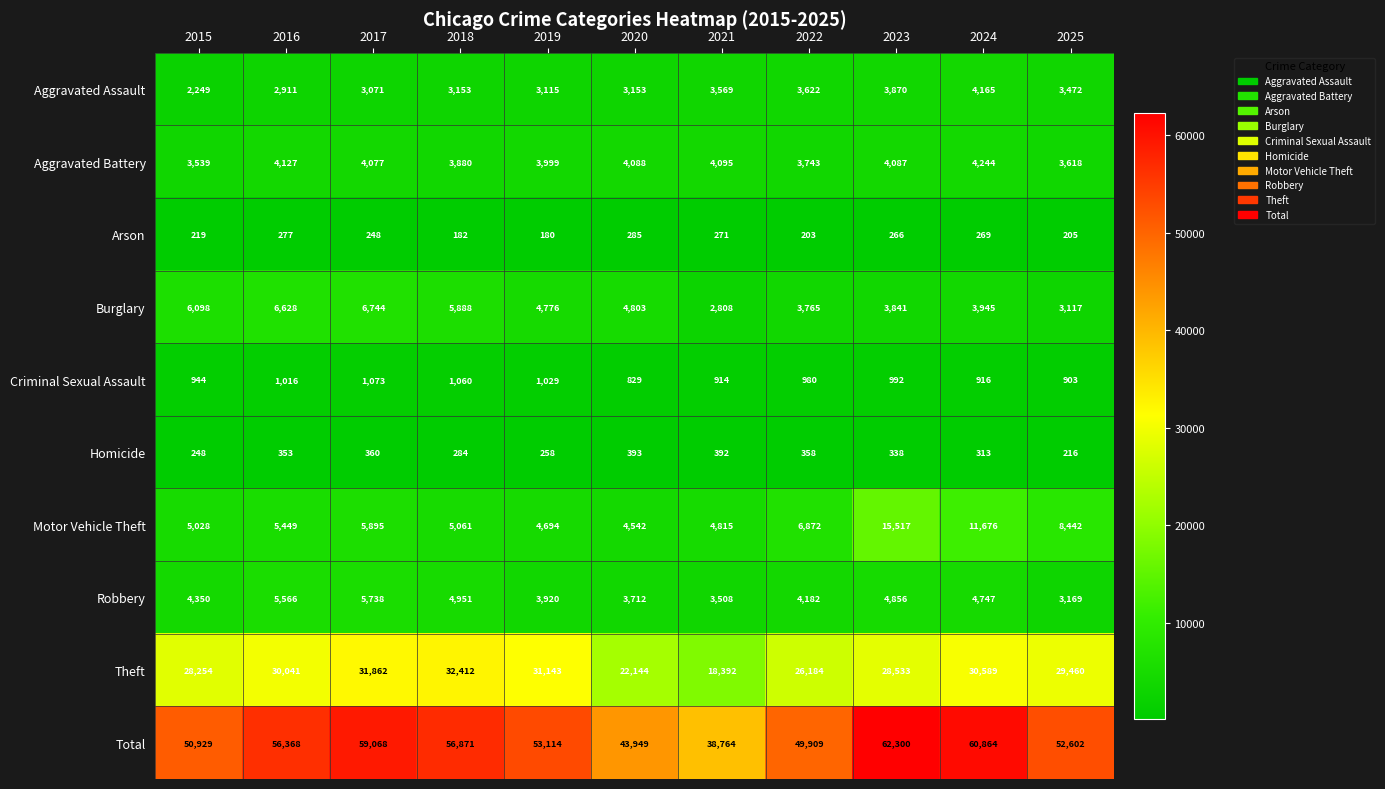

What is the spread (max minus min) of values at 2025?

52397